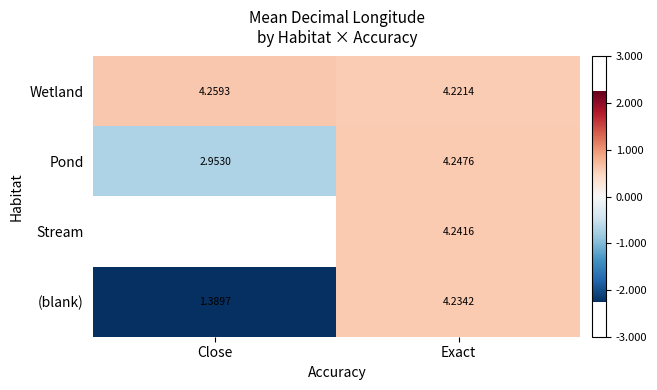

At which category does the chart reach its minimum across all series?

Close